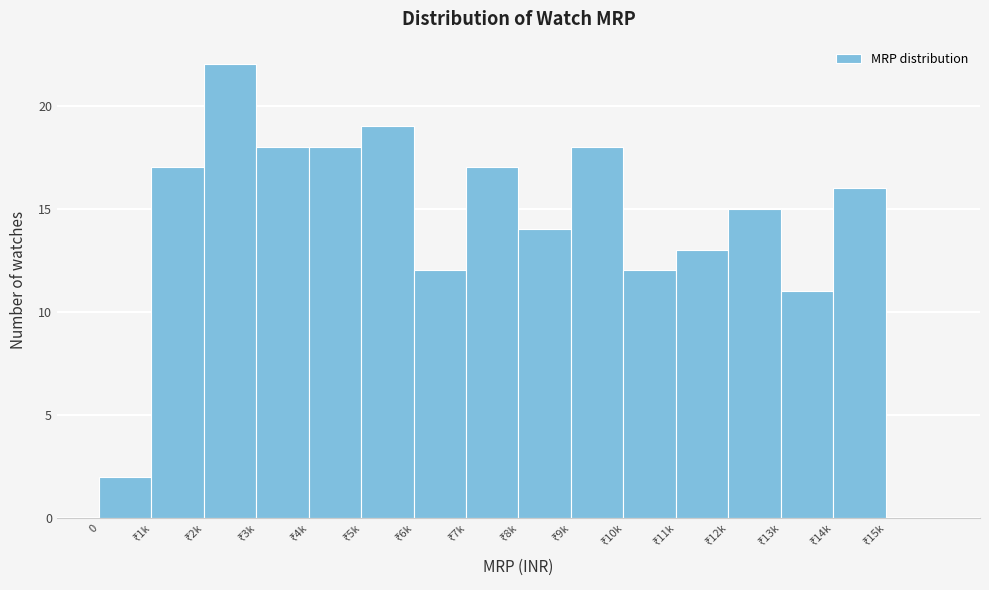

What is the sum of all values?

224